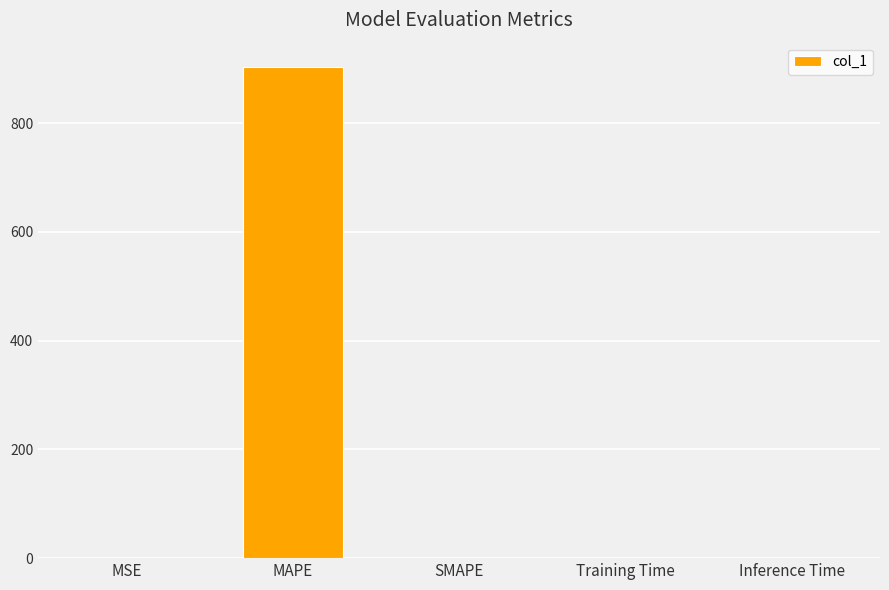

What is the average value?

180.7